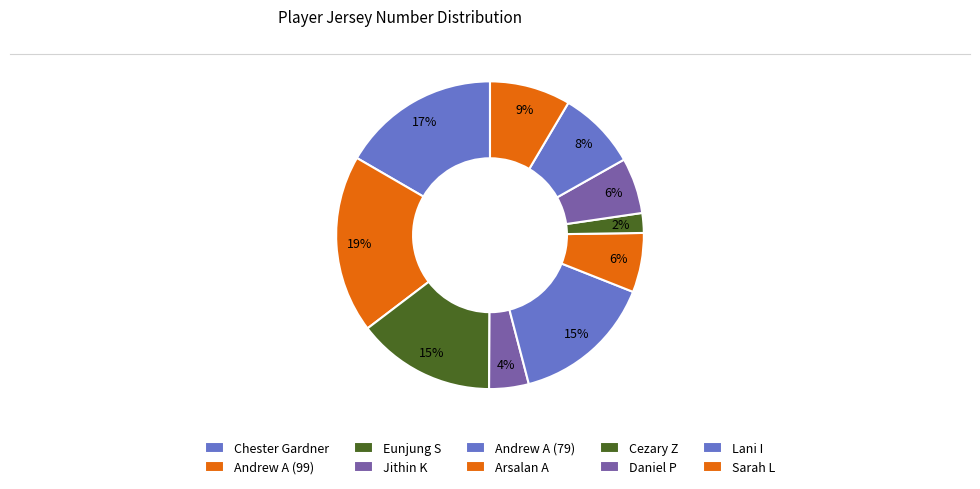

What is the change in value from Chester Gardner to Lani I?

-44